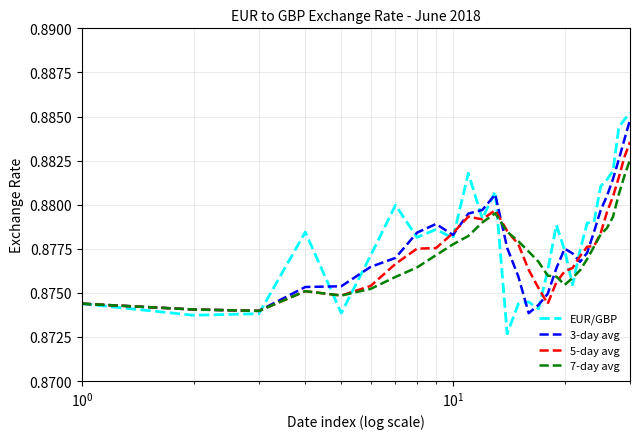

What are all the series names shown in the legend?

EUR/GBP, 3-day avg, 5-day avg, 7-day avg